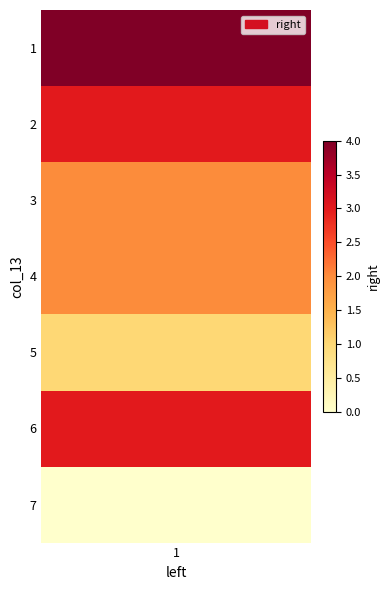

What is the change in value from 1 to 6?

-1